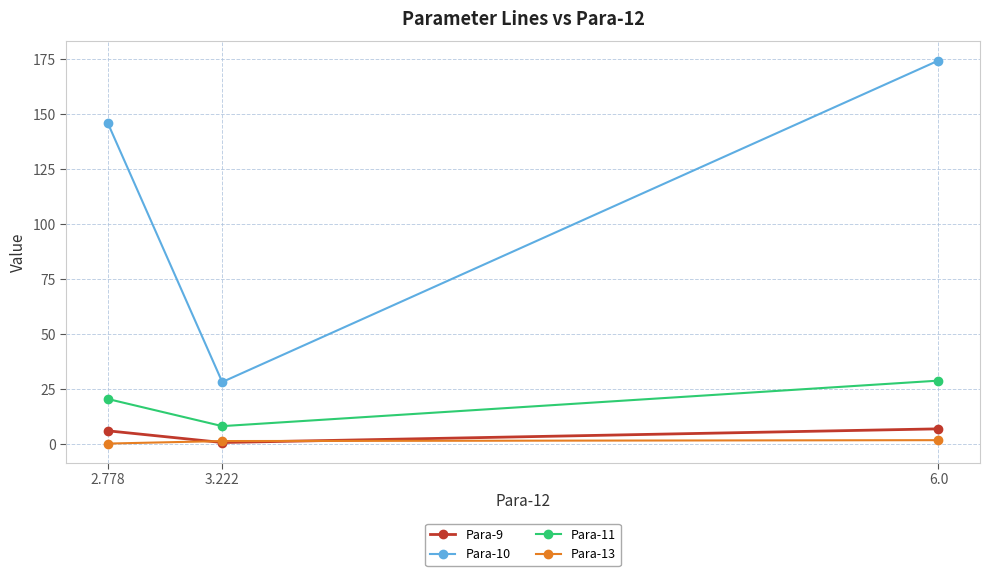

Where does the Para-10 series first go above 146?

2.778